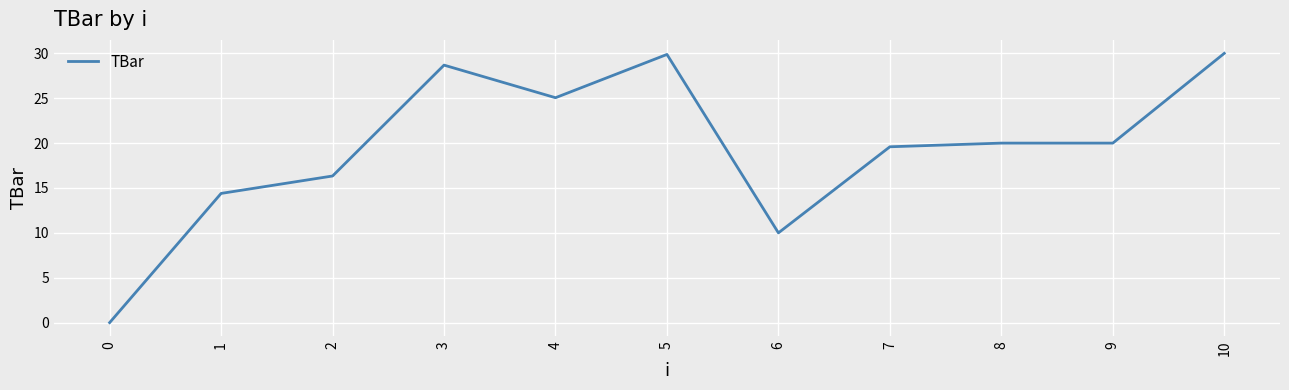

What is the greatest value displayed?

30.0